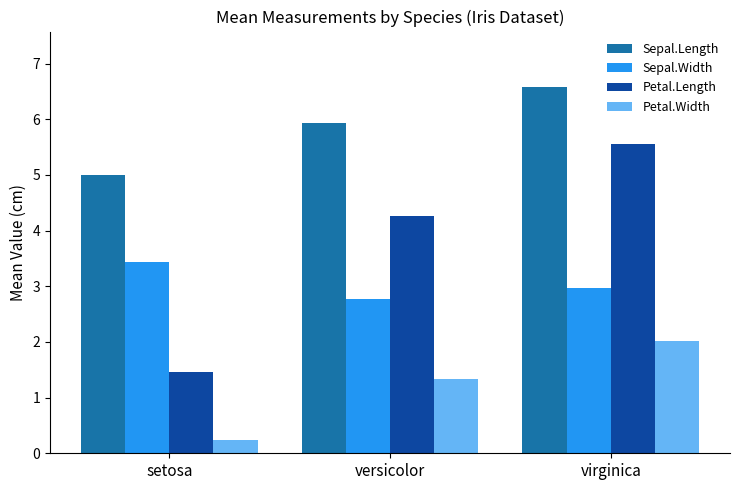

What is the average value of the Sepal.Width series?

3.1